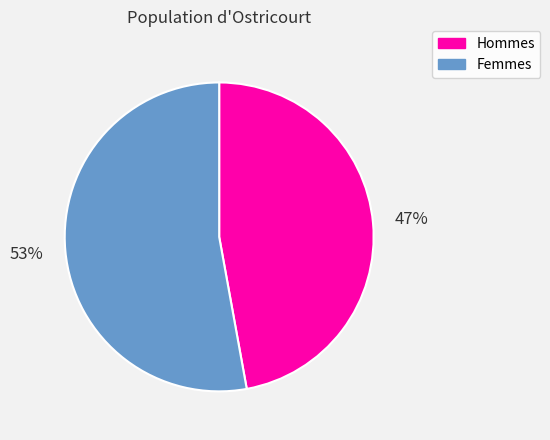

Is there a majority slice in this chart?

Yes